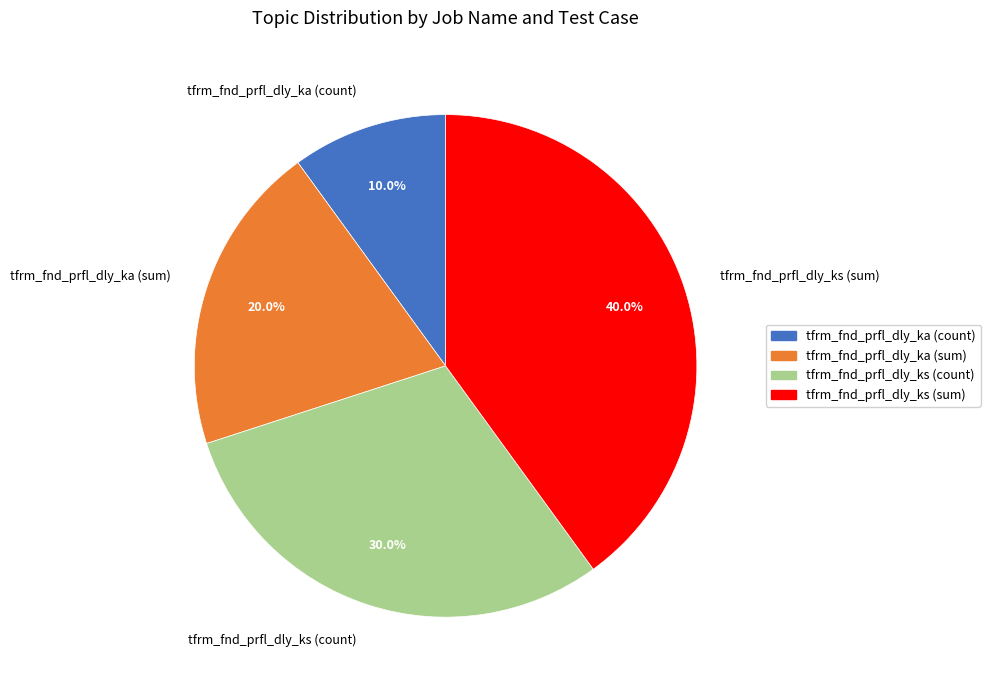

Does any single category account for the majority?

No